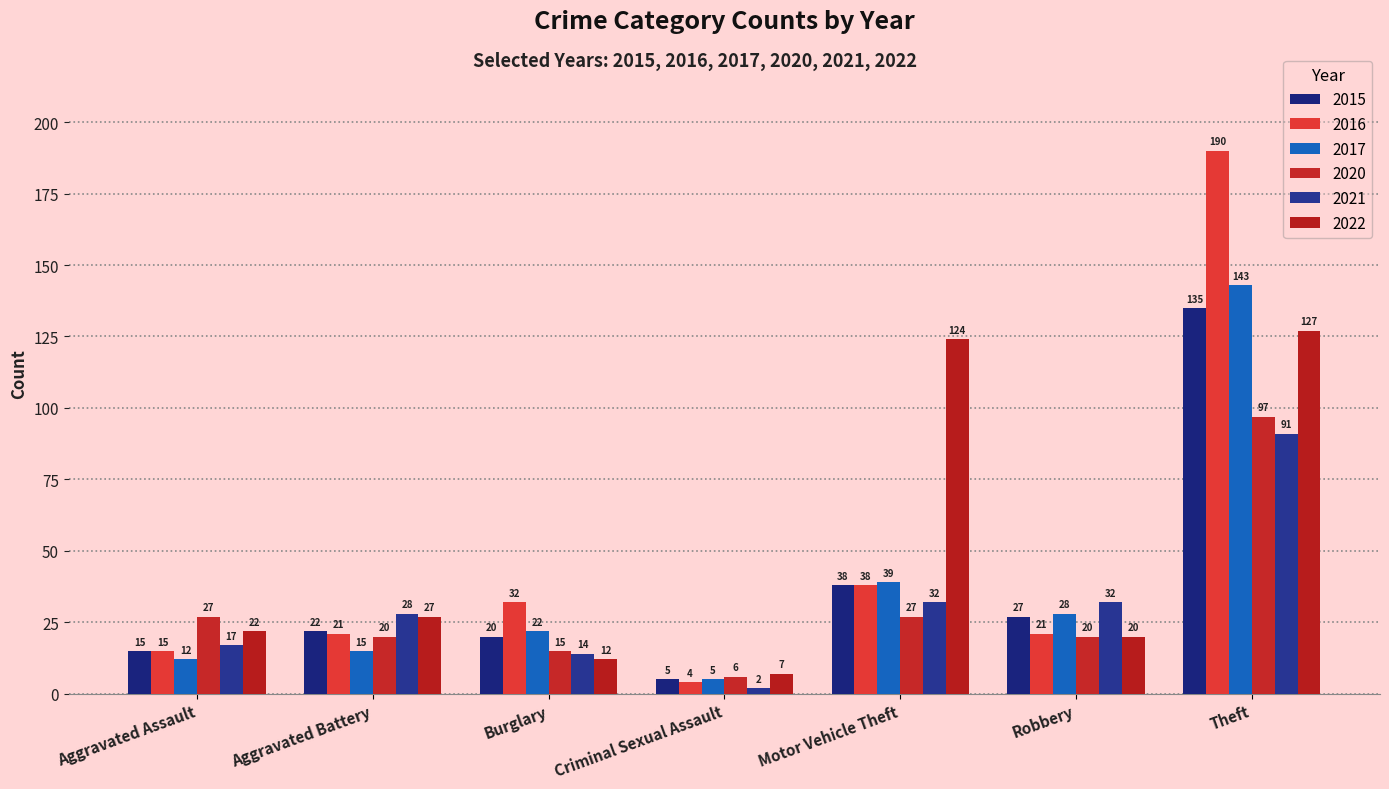

Which category has the highest value across all series?

Theft